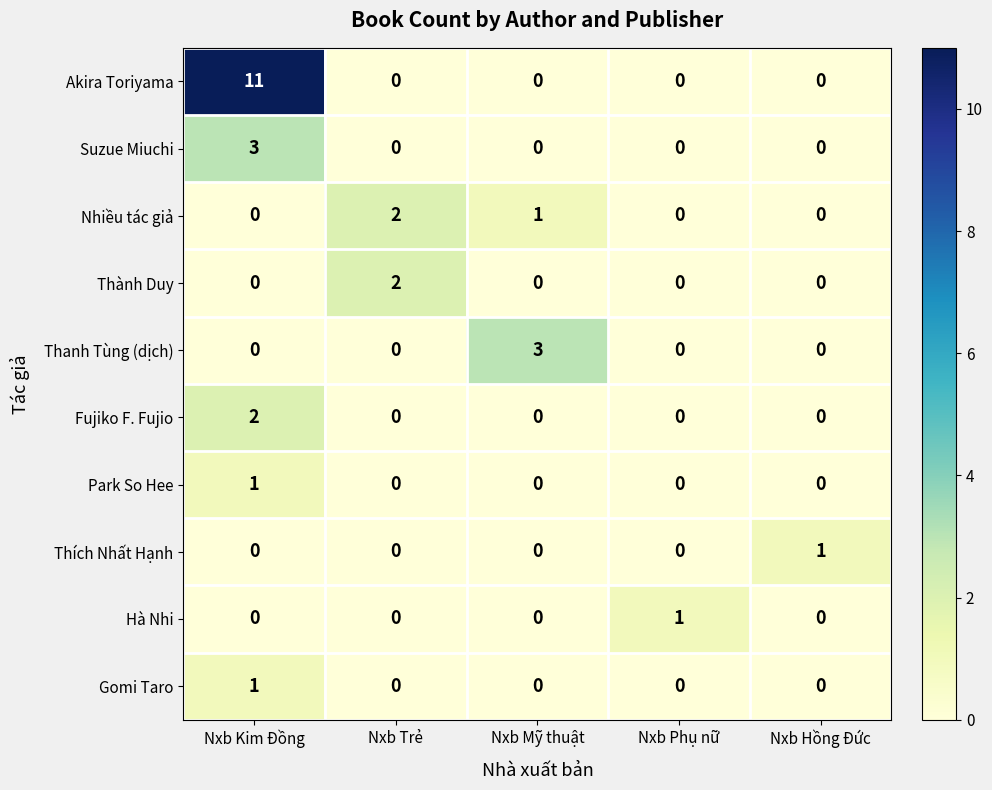

How many Fujiko F. Fujio values are between 0 and 1?

4